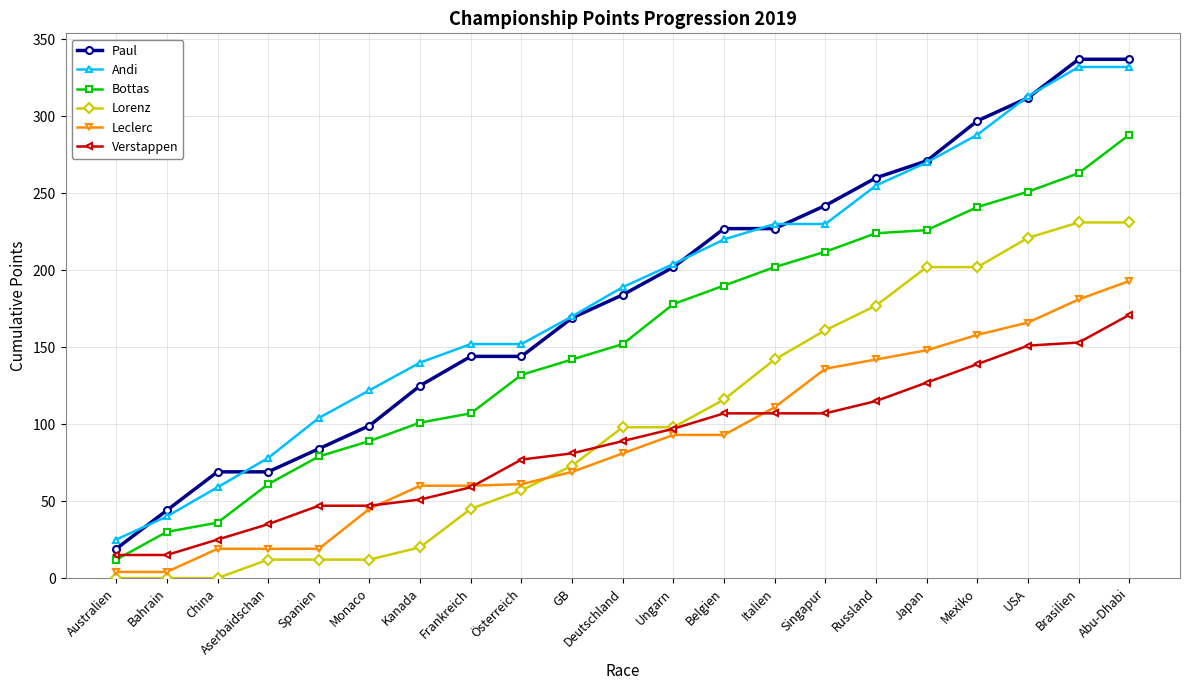

What value does the Andi series have at China?

59